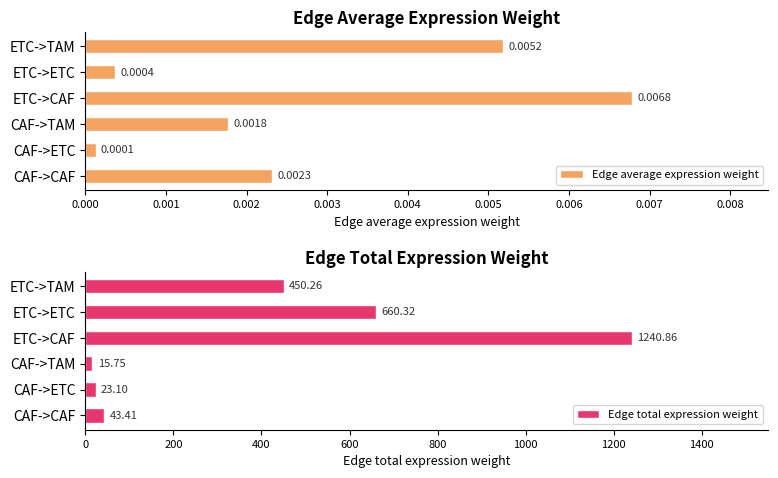

Reading right to left, list all the values displayed in this chart.

Edge average expression weight: 0.0	0.0	0.0	0.0	0.0	0.0
Edge total expression weight: 450.3	660.3	1240.9	15.8	23.1	43.4